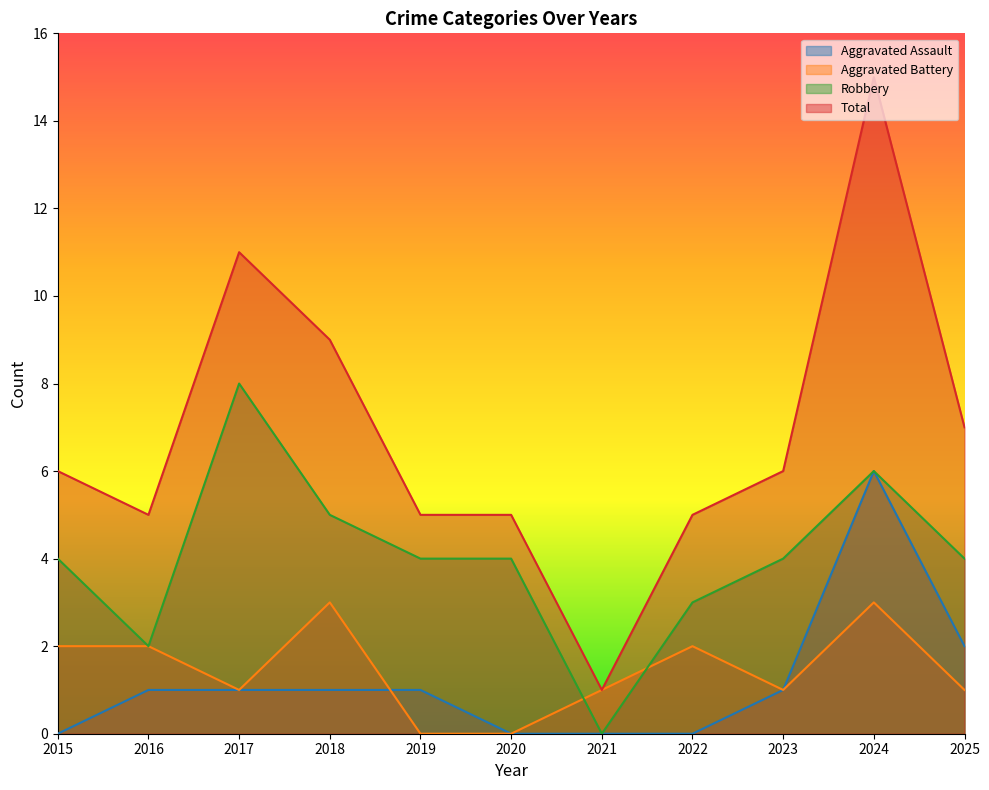

Which label corresponds to the largest value in the chart?

2024